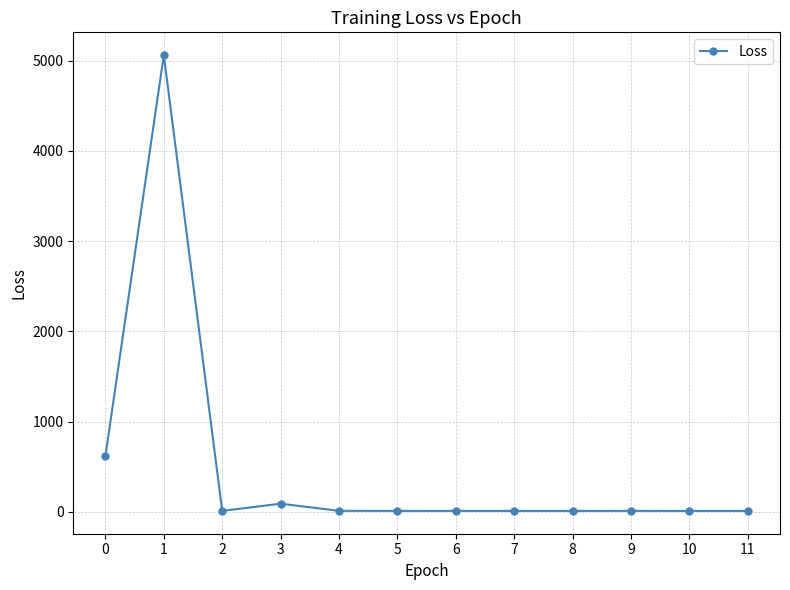

What is the sum of the values at 5 and 3?

101.6